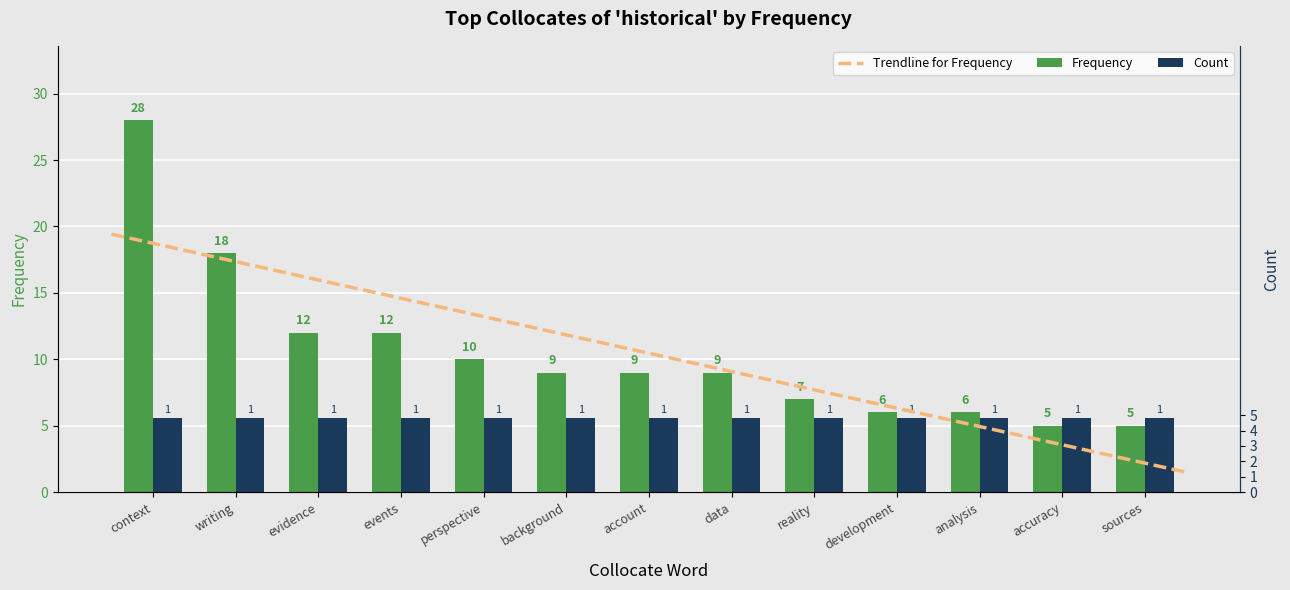

What is the change in value from perspective to background?

-1